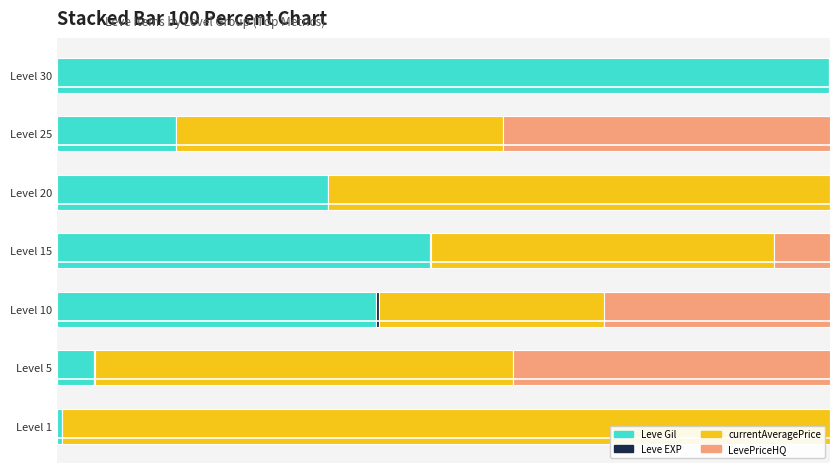

Count the number of categories in the chart.

7